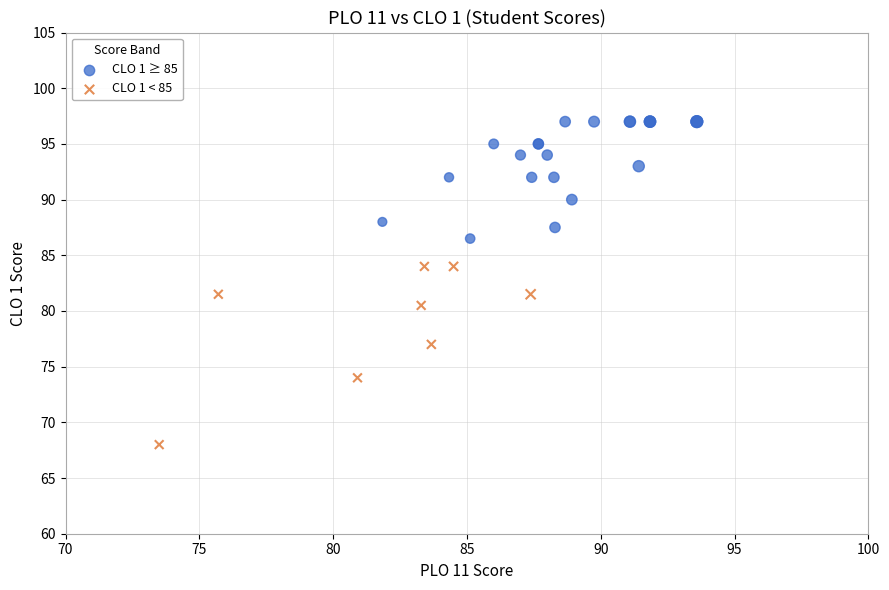

Which series reaches the maximum Y coordinate?

CLO 1 ≥ 85